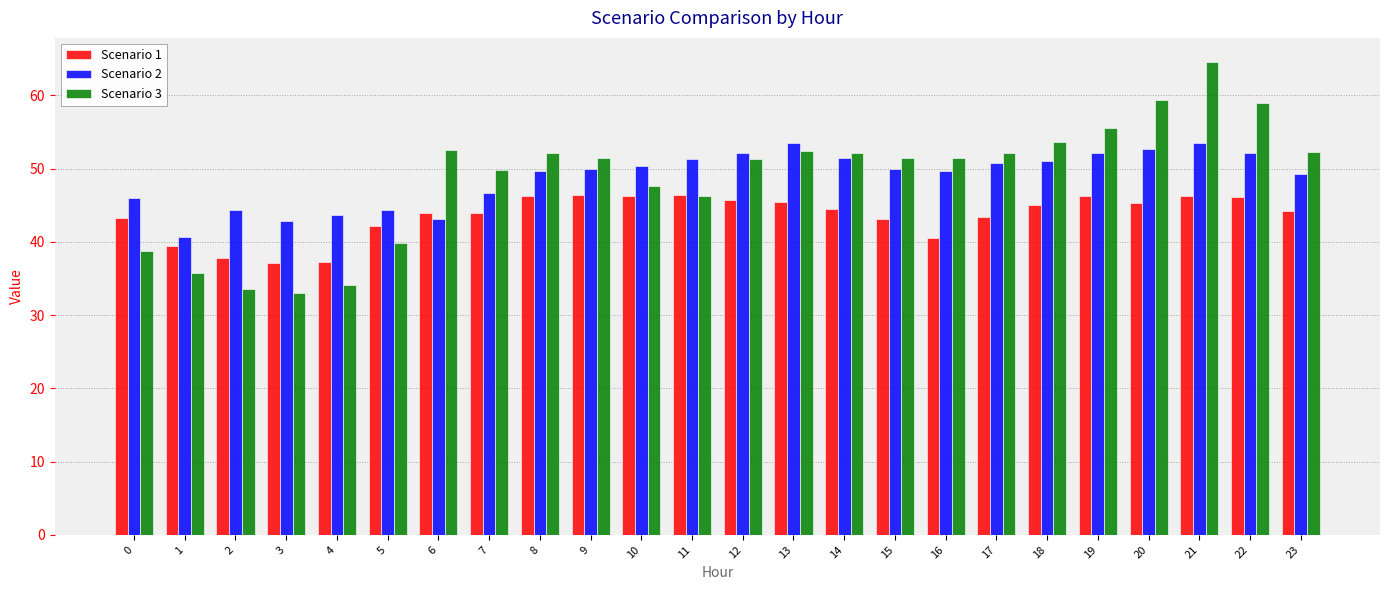

What is the value of the Scenario 1 bar at the 14th from the left?

45.5